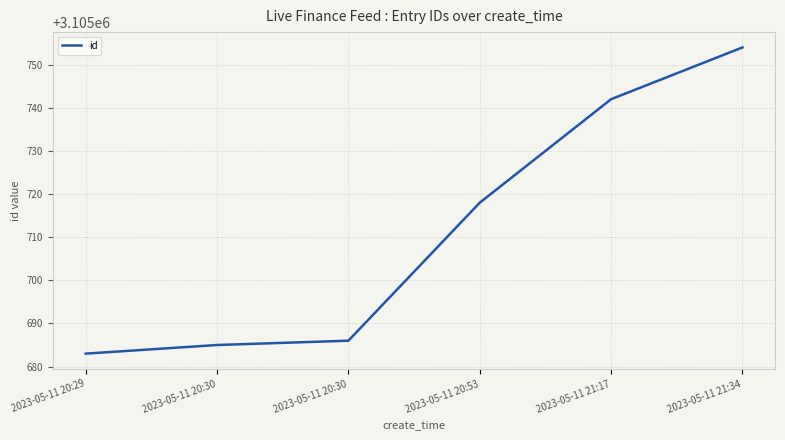

At which category does the chart reach its peak across all series?

2023-05-11 21:34